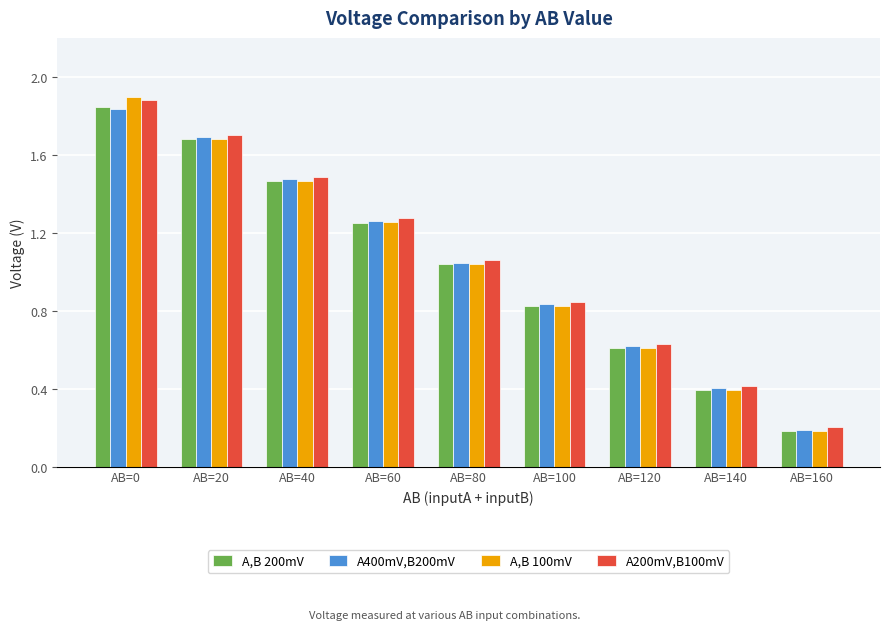

Rank the categories by A,B 200mV value from highest to lowest.

AB=0, AB=20, AB=40, AB=60, AB=80, AB=100, AB=120, AB=140, AB=160